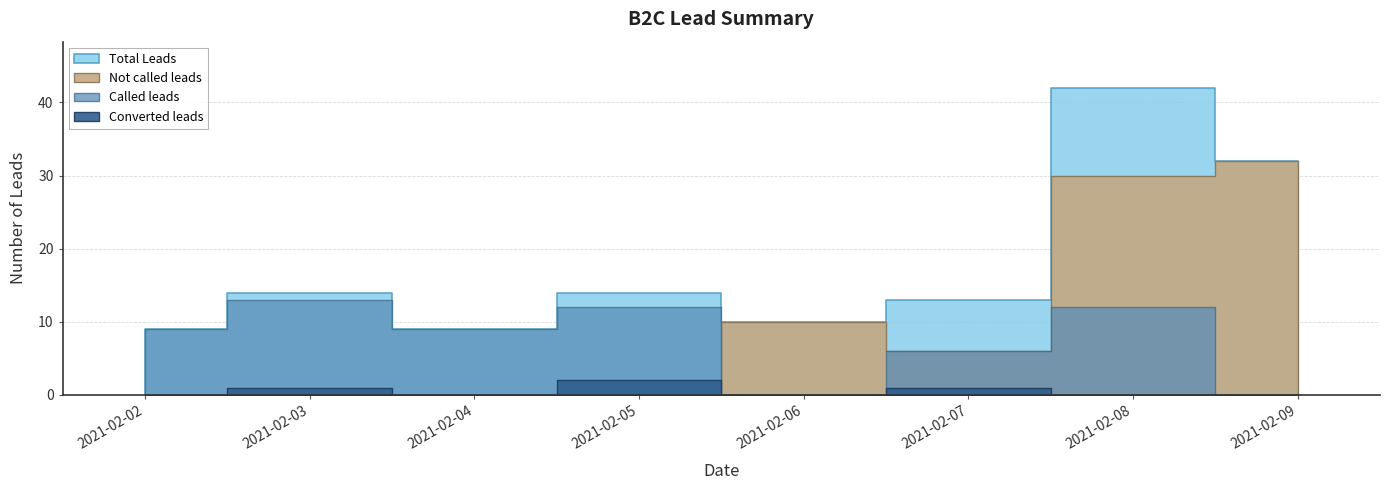

Where do Not called leads and Converted leads first cross each other?

2021-02-05 and 2021-02-06